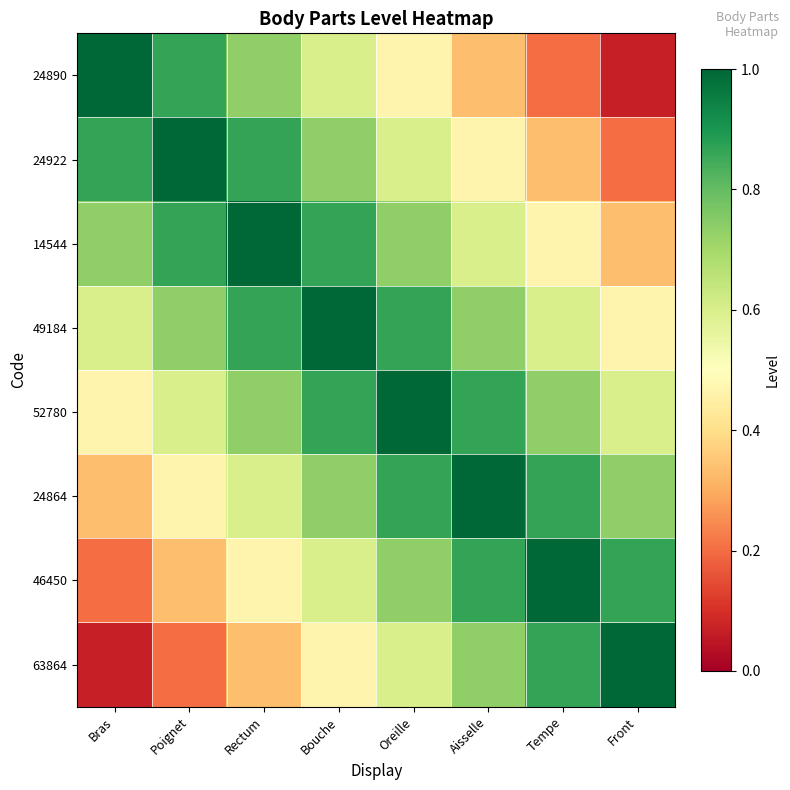

What is the greatest value displayed?

1.0